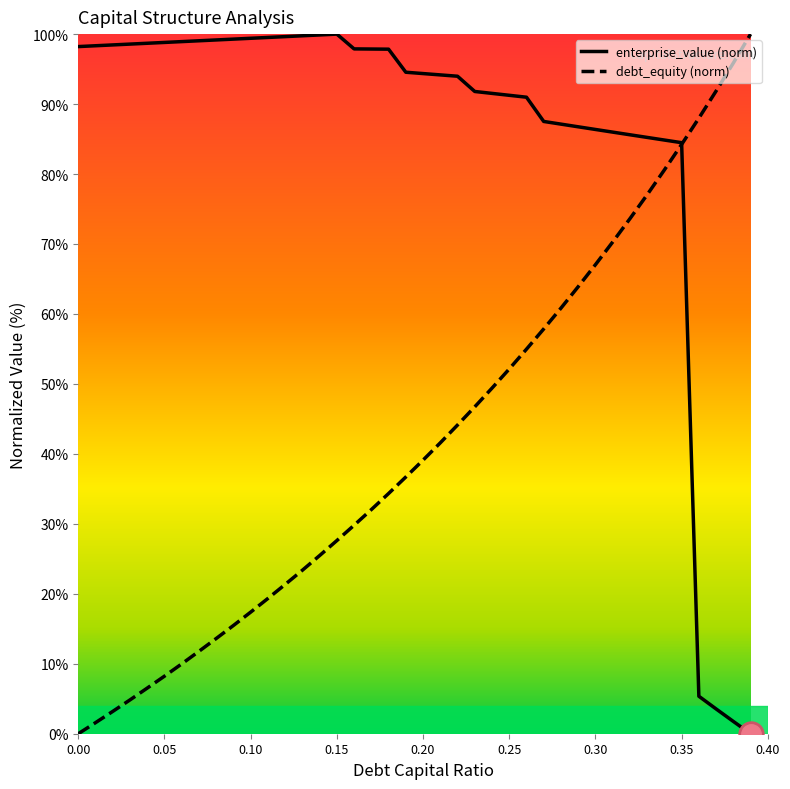

What is the total value across all series at 0.07?

110.8